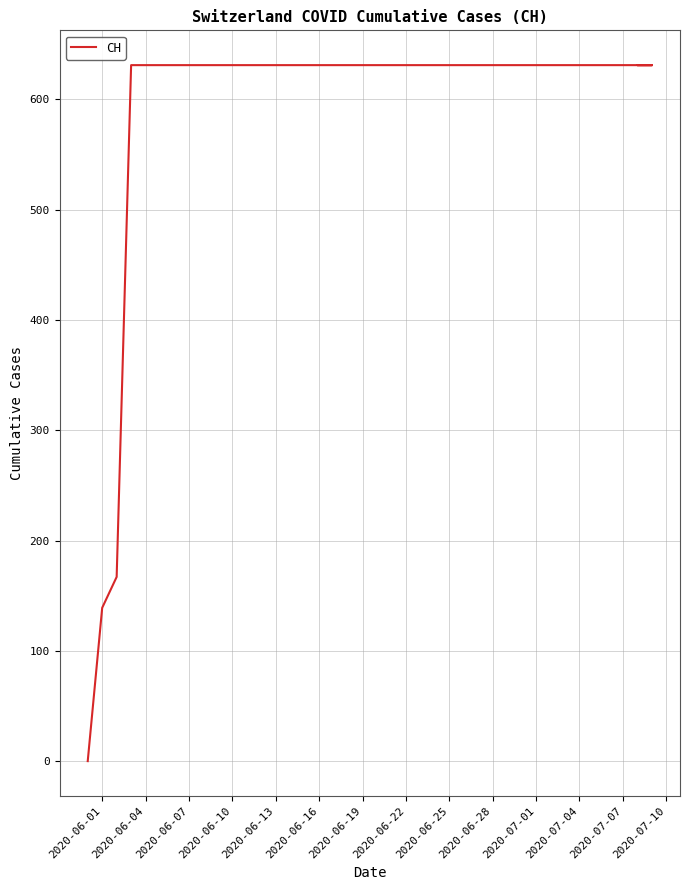

Between 2020-07-10 and 2020-06-13, which is larger?

2020-07-10